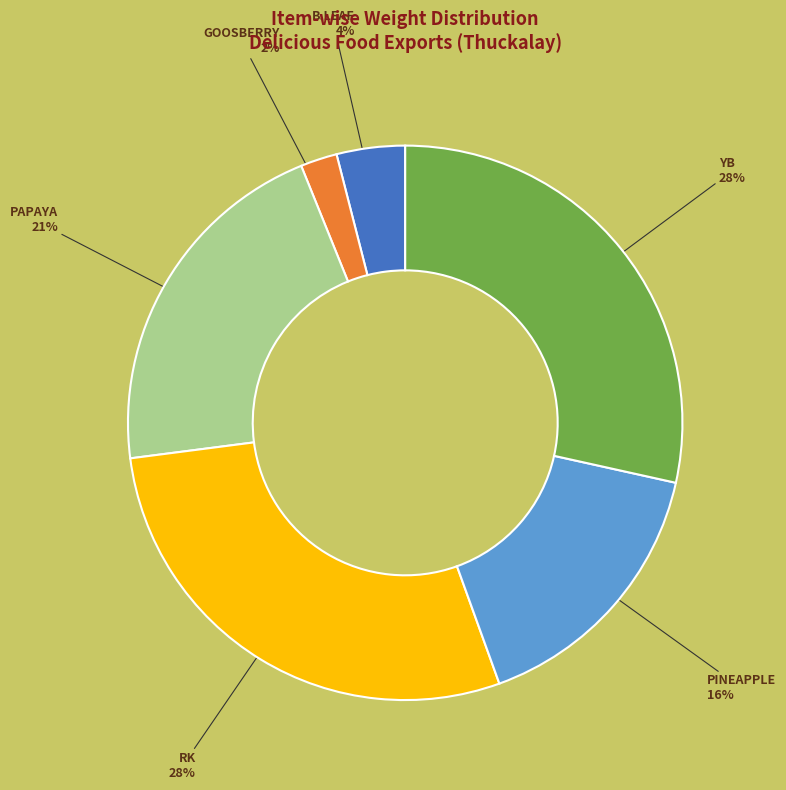

To the nearest percent, what is the difference between the largest and smallest slice percentages?

26%